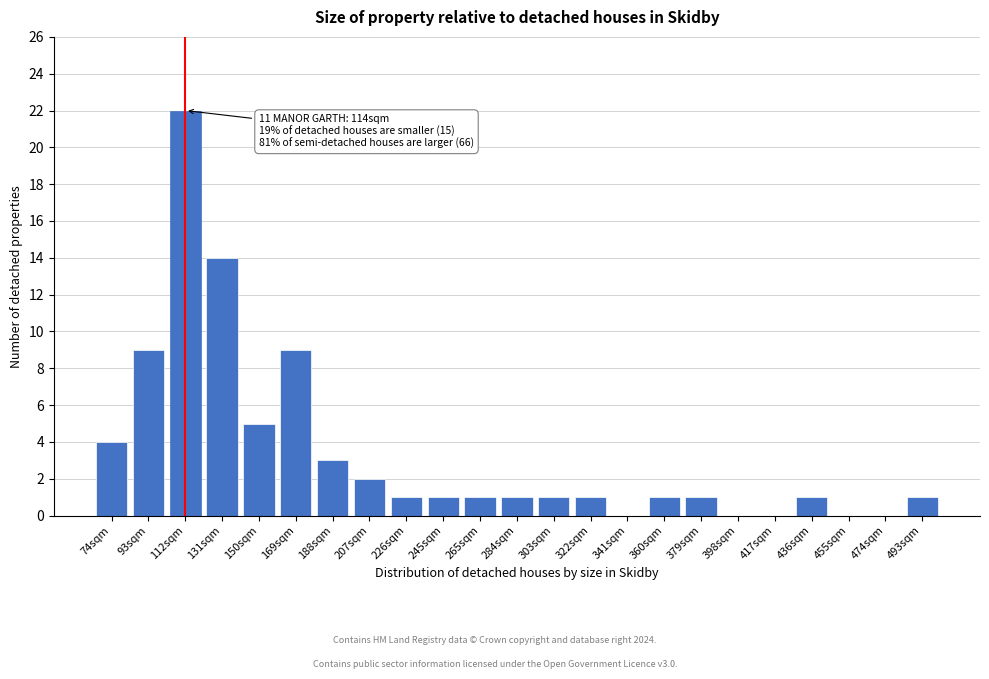

Reading right to left, extract all data points from this chart.

493sqm=1	474sqm=0	455sqm=0	436sqm=1	417sqm=0	398sqm=0	379sqm=1	360sqm=1	341sqm=0	322sqm=1	303sqm=1	284sqm=1	265sqm=1	245sqm=1	226sqm=1	207sqm=2	188sqm=3	169sqm=9	150sqm=5	131sqm=14	112sqm=22	93sqm=9	74sqm=4